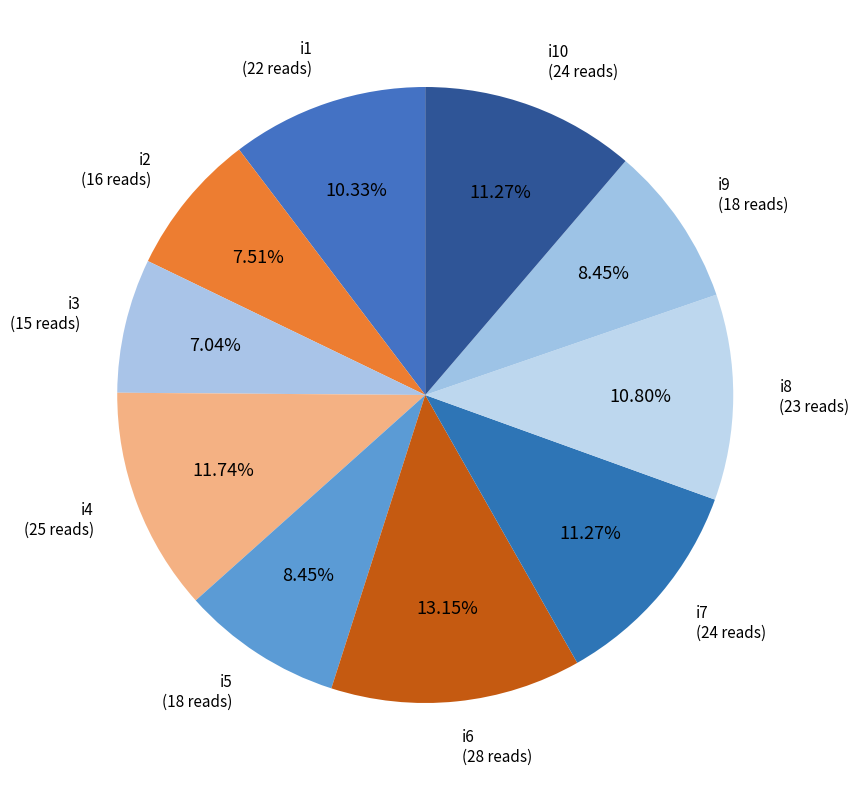

What is the ratio of the value at i6 to the value at i7?

1.2